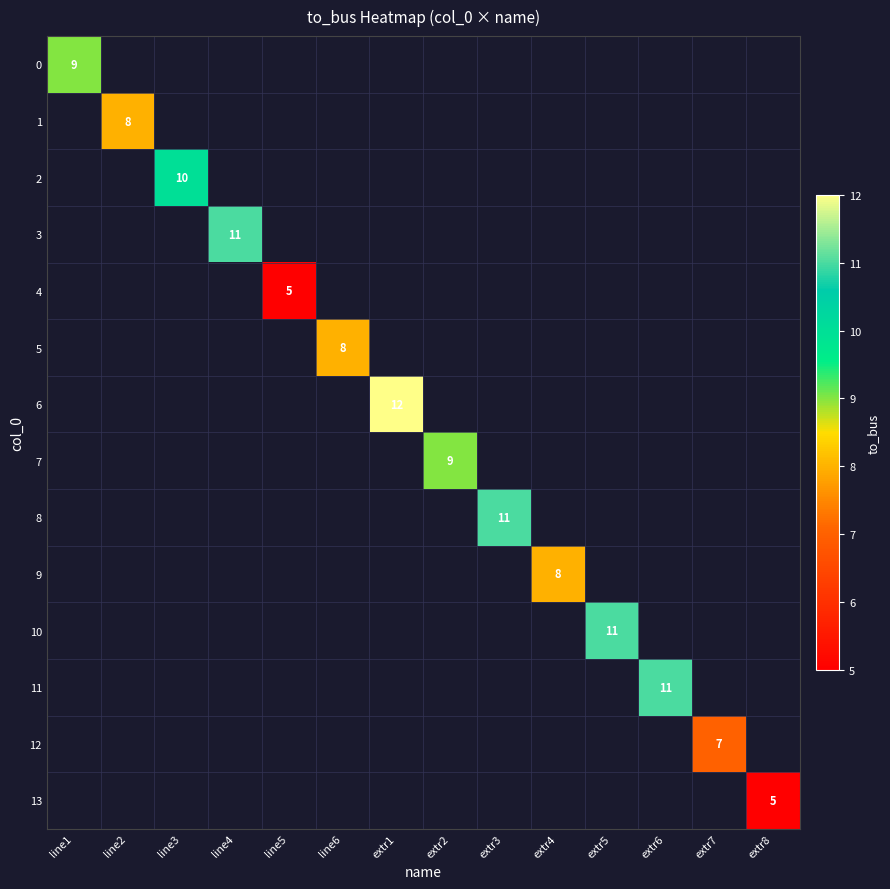

Which series has the largest total across all categories?

6